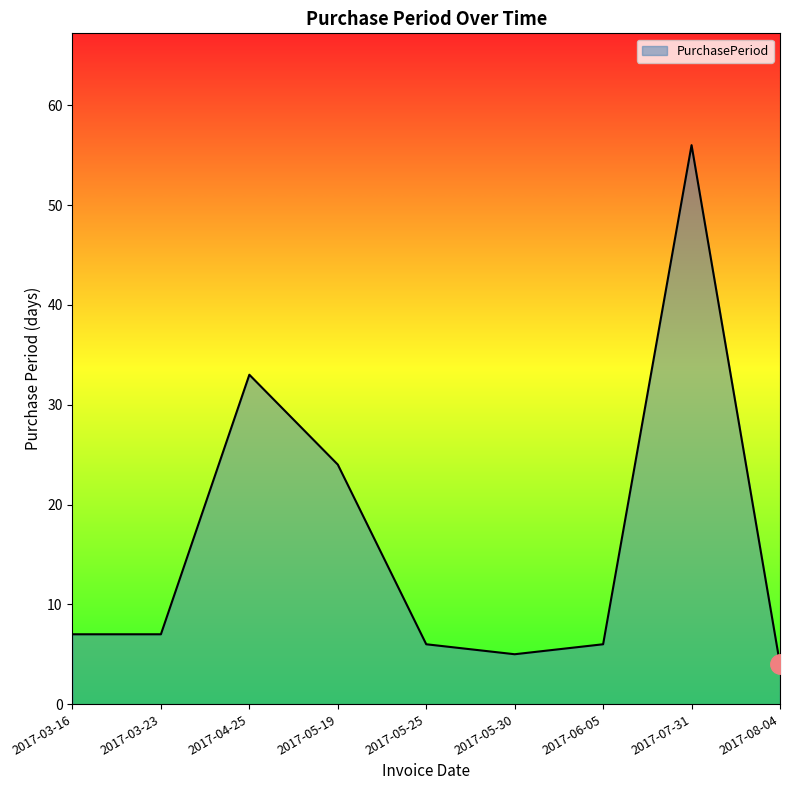

Which category has the highest value across all series?

2017-07-31